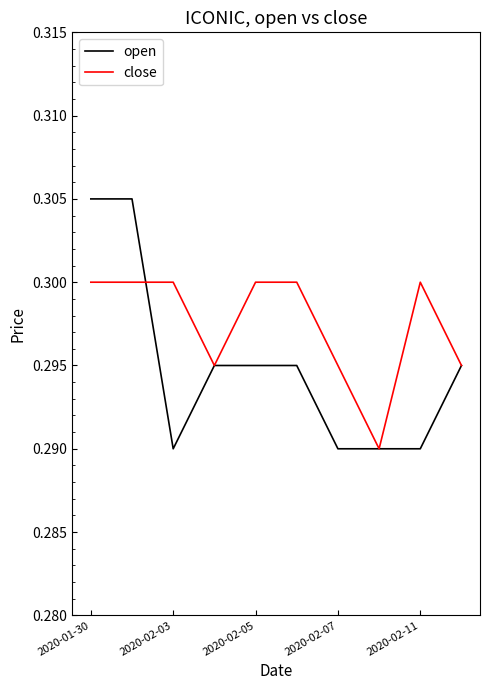

Which series has the largest total across all categories?

close